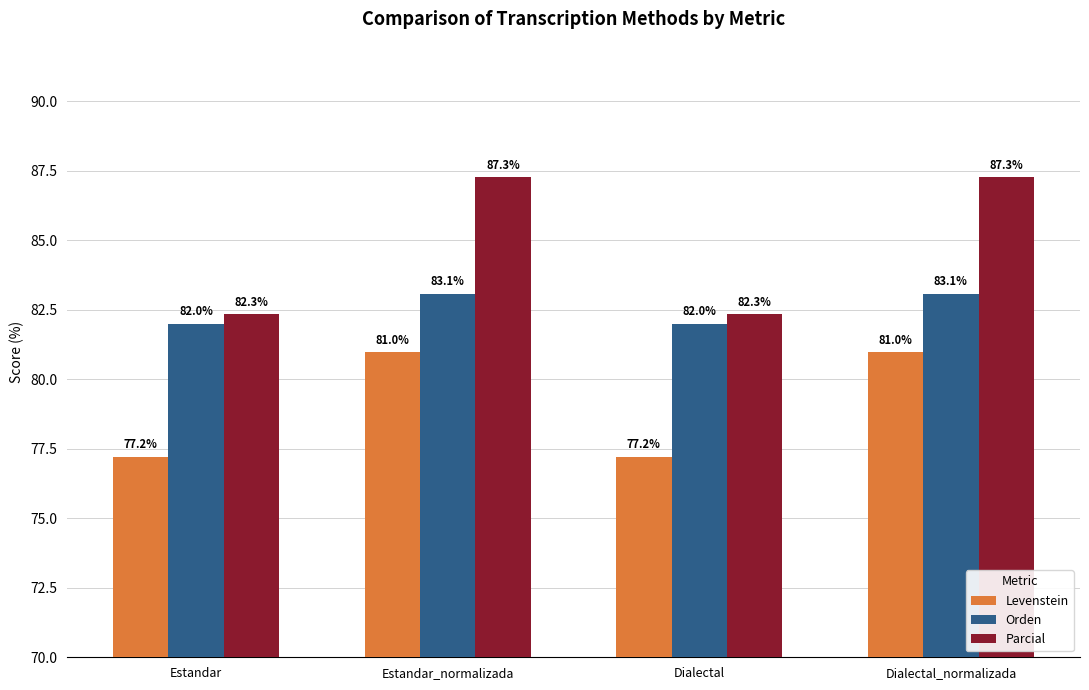

How many bars are there in each group?

3